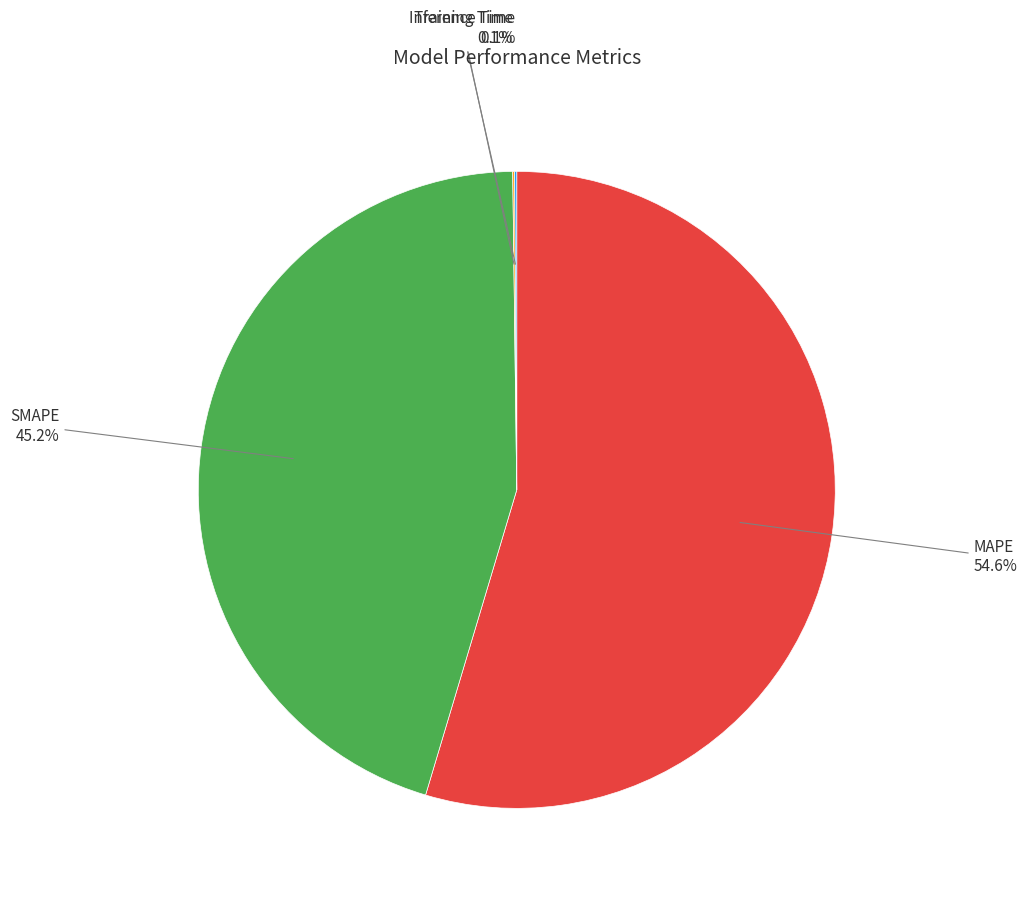

To the nearest percent, what is the average slice percentage?

25%